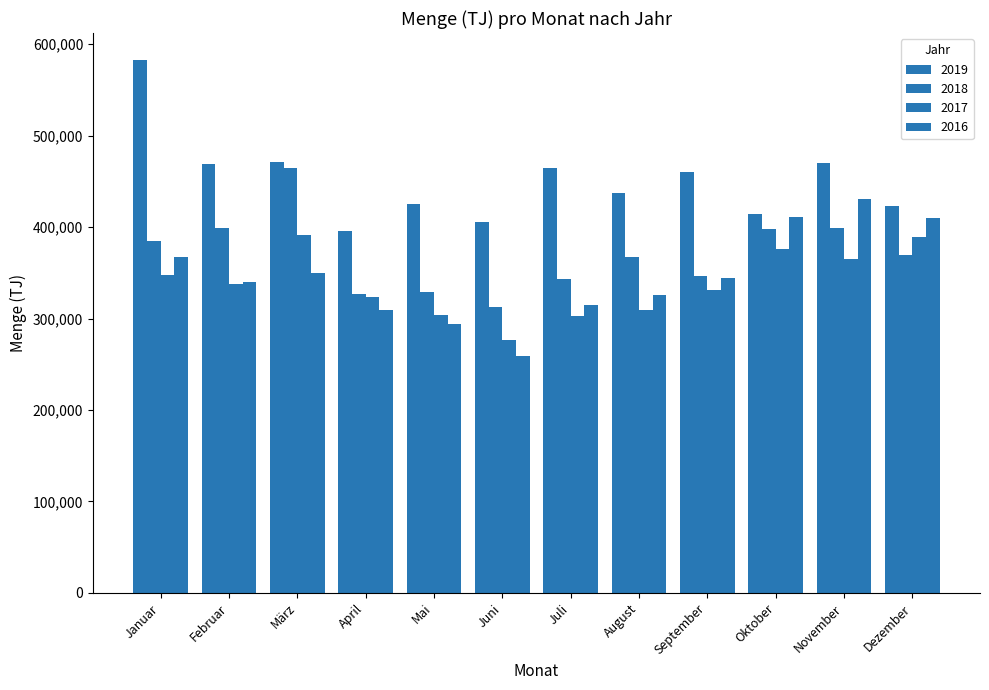

Reading right to left, extract all data points from this chart.

2019: Dezember=422555	November=470054	Oktober=414425	September=460387	August=436979	Juli=464264	Juni=405781	Mai=425151	April=395386	März=471312	Februar=469489	Januar=583057
2018: Dezember=369928	November=398947	Oktober=398029	September=346618	August=367276	Juli=342932	Juni=312258	Mai=329139	April=326954	März=464617	Februar=398777	Januar=384742
2017: Dezember=388791	November=364572	Oktober=376393	September=330699	August=309580	Juli=303164	Juni=276080	Mai=303680	April=323553	März=391900	Februar=337493	Januar=347930
2016: Dezember=409833	November=430663	Oktober=411421	September=344297	August=326135	Juli=315037	Juni=258576	Mai=293754	April=309522	März=349802	Februar=340088	Januar=367248